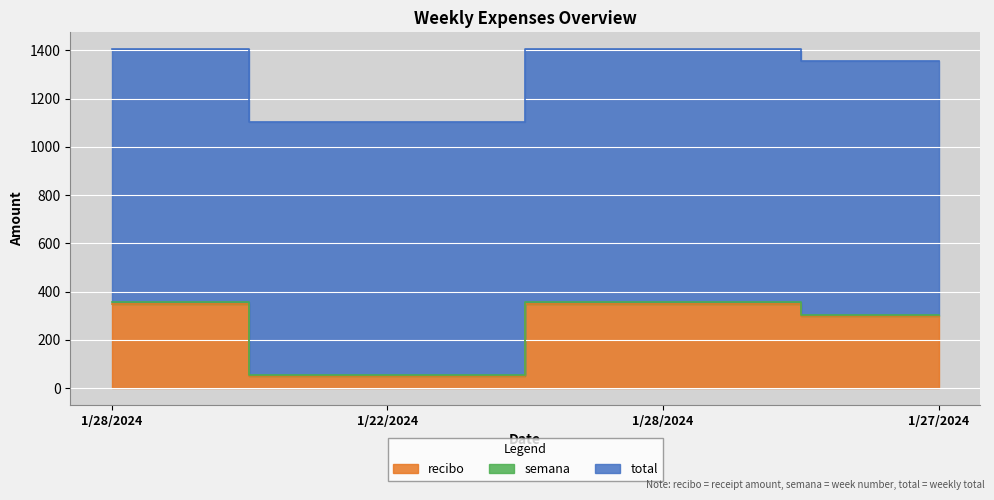

True or false: total and semana intersect in this chart.

False